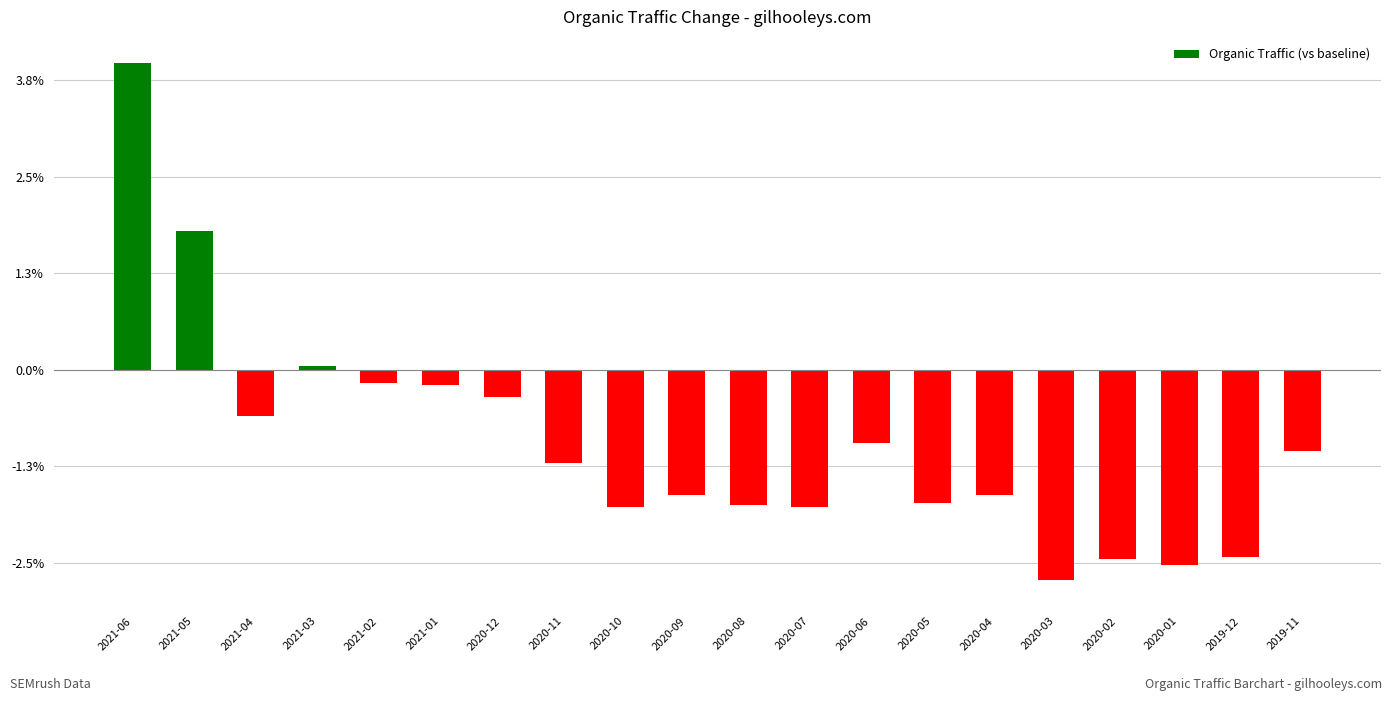

Are the bars horizontal?

No